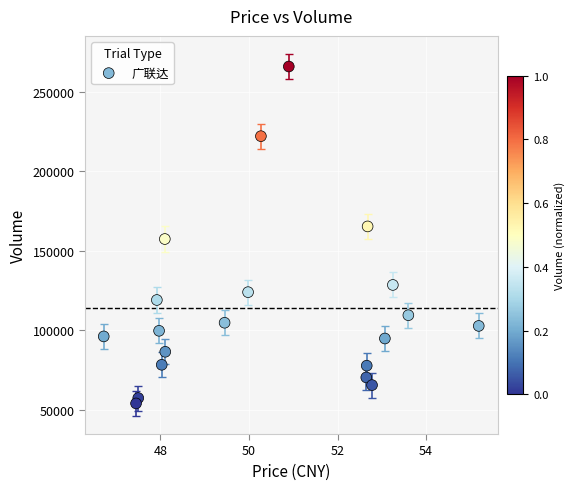

What Y value in the scatter plot is closest to 159975?

157421